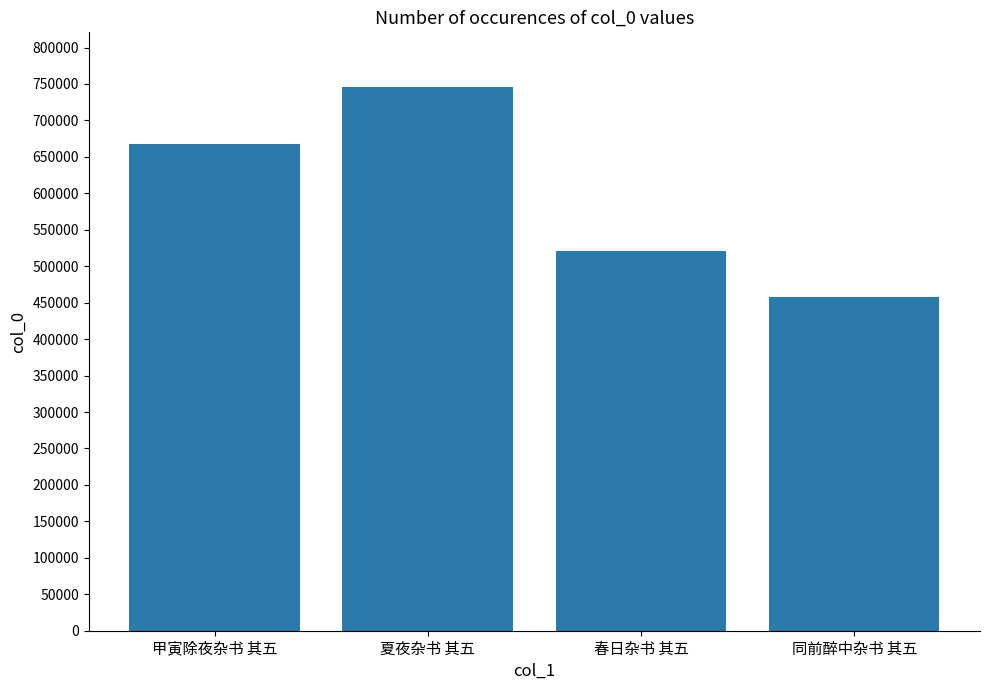

Count the values in the range 521063 to 746228.

3